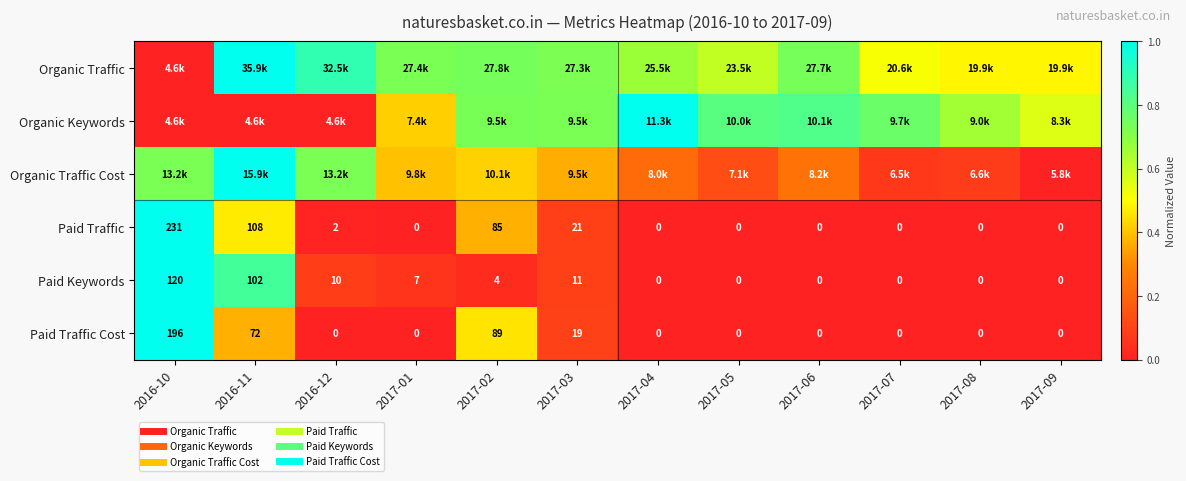

Count the number of data series in this chart.

6